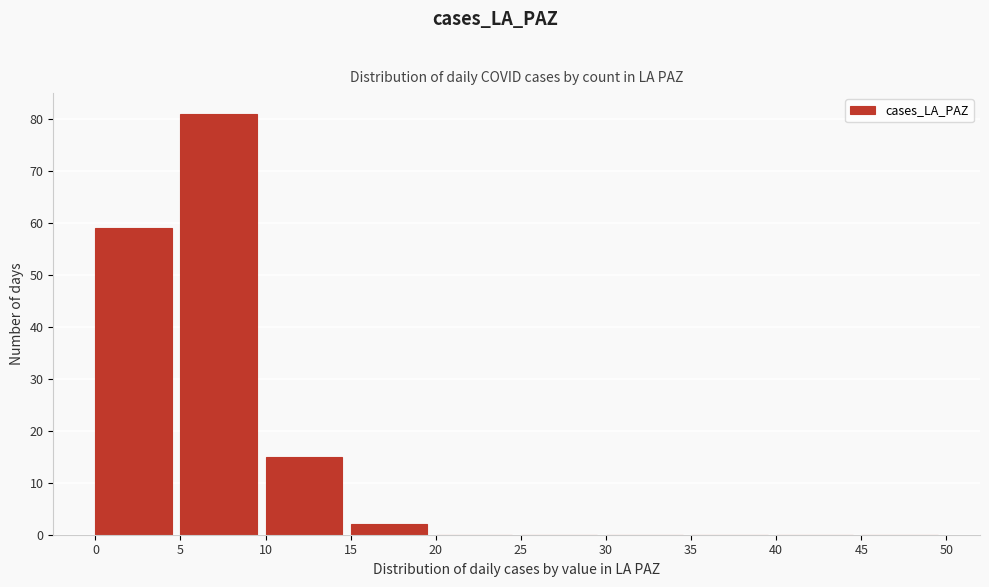

How tall is the bar that spans 5 to 10 on the x-axis? The values are not printed on the chart, so give them approximately, as read against the axis.

81